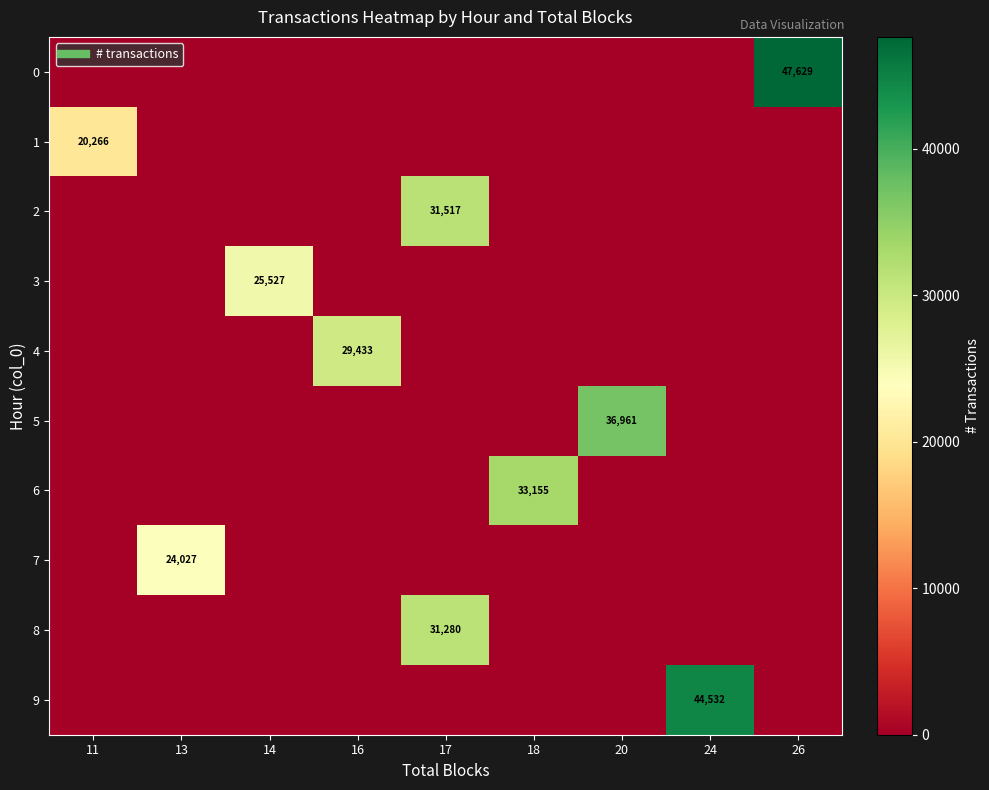

How many series are shown in this chart?

10